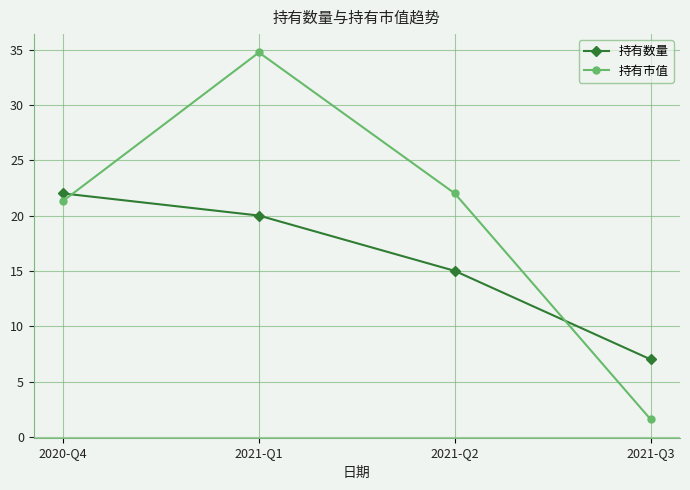

What are all the series names shown in the legend?

持有数量, 持有市值